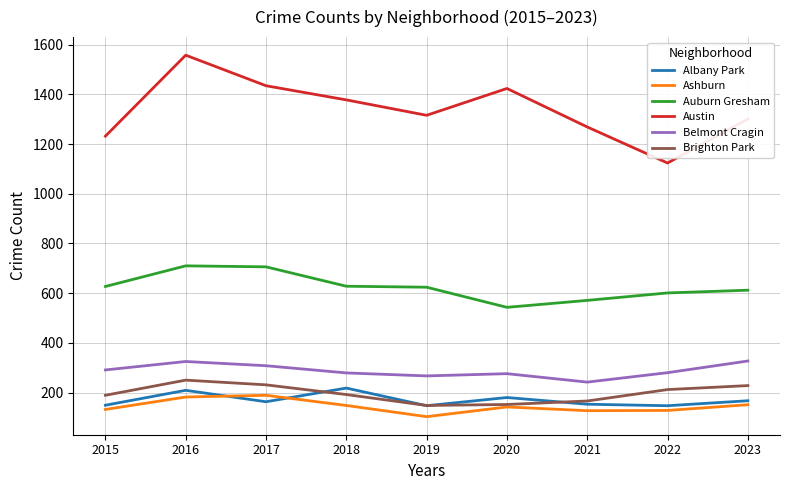

In Brighton Park, how many points are higher than both neighbors (excluding endpoints)?

1